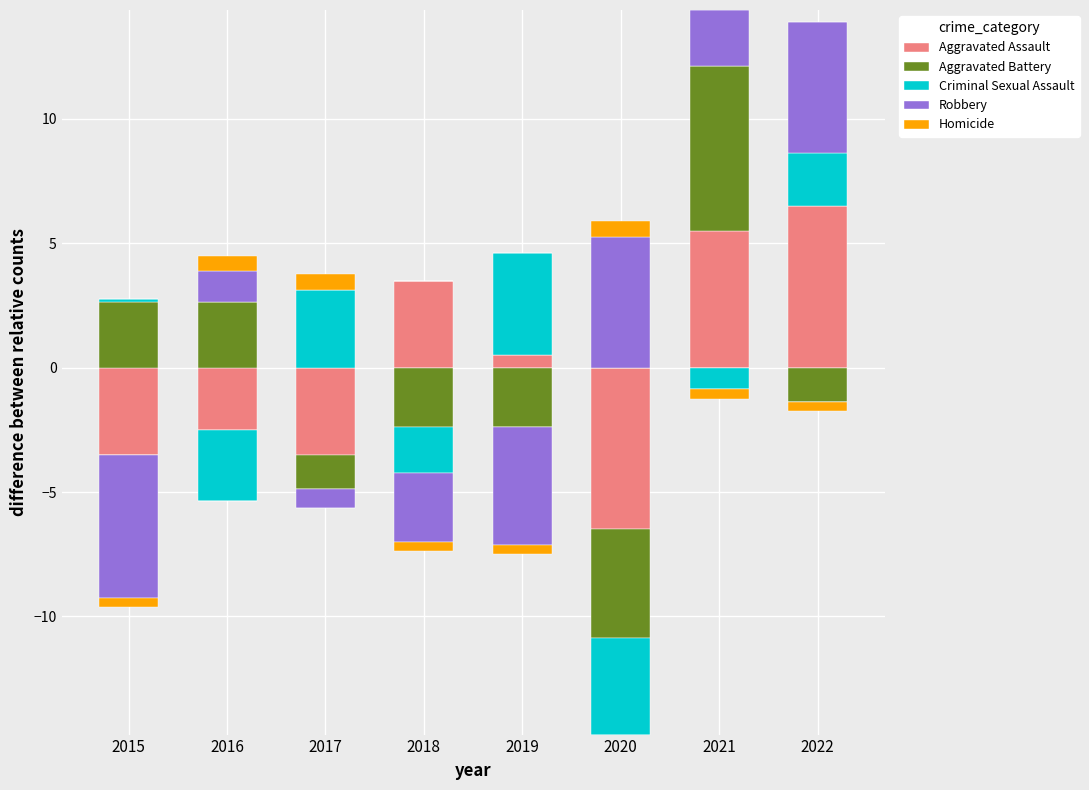

At how many categories does at least one series exceed 0?

8